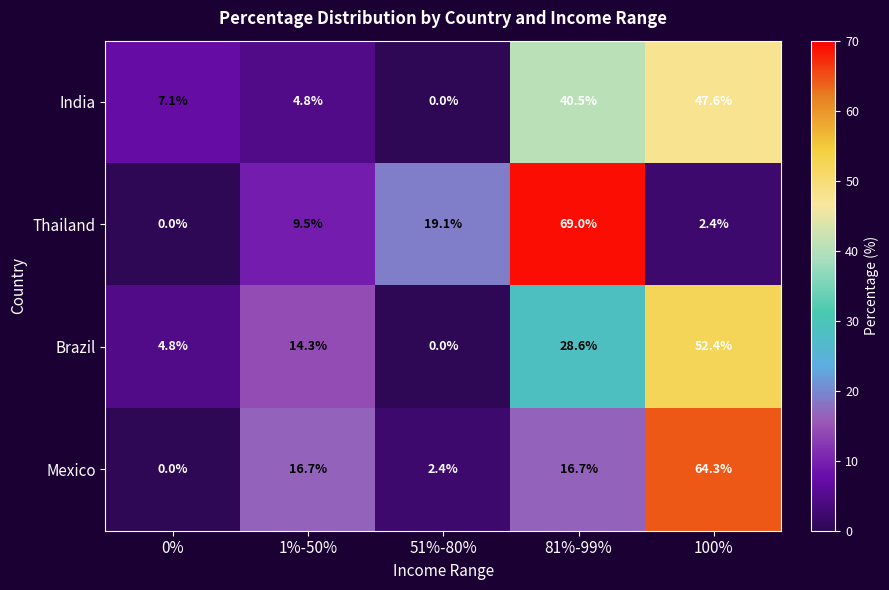

Is the value of Brazil at 81%-99% greater than the value of Mexico at 81%-99%?

Yes